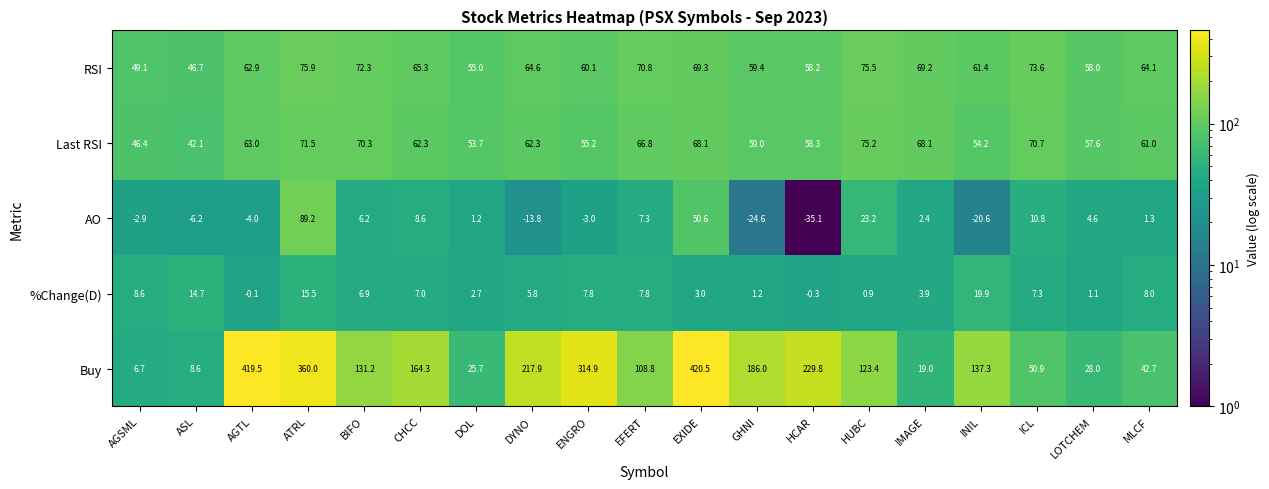

Which series changed the most between EXIDE and LOTCHEM?

Buy